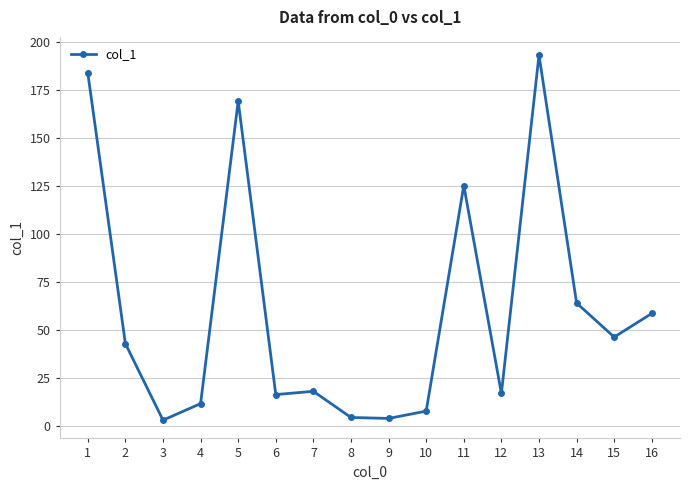

What is the difference between the maximum and minimum values?

189.8